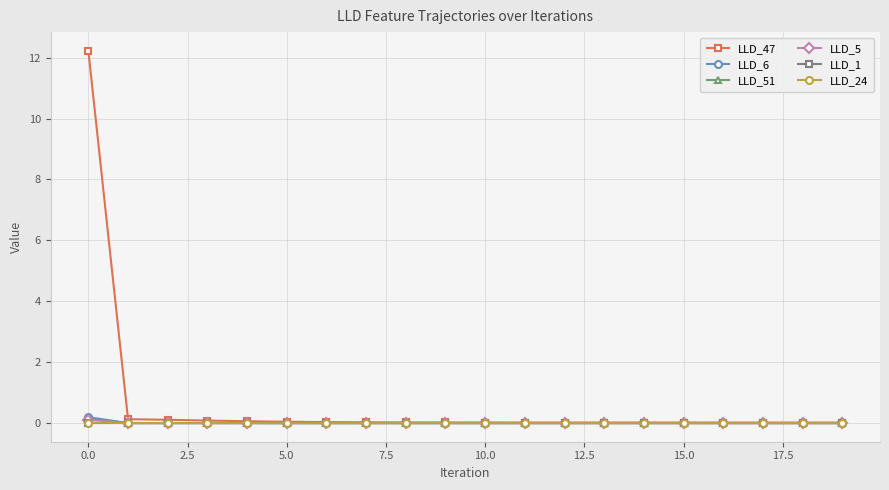

Which series has the largest range (max minus min)?

LLD_47